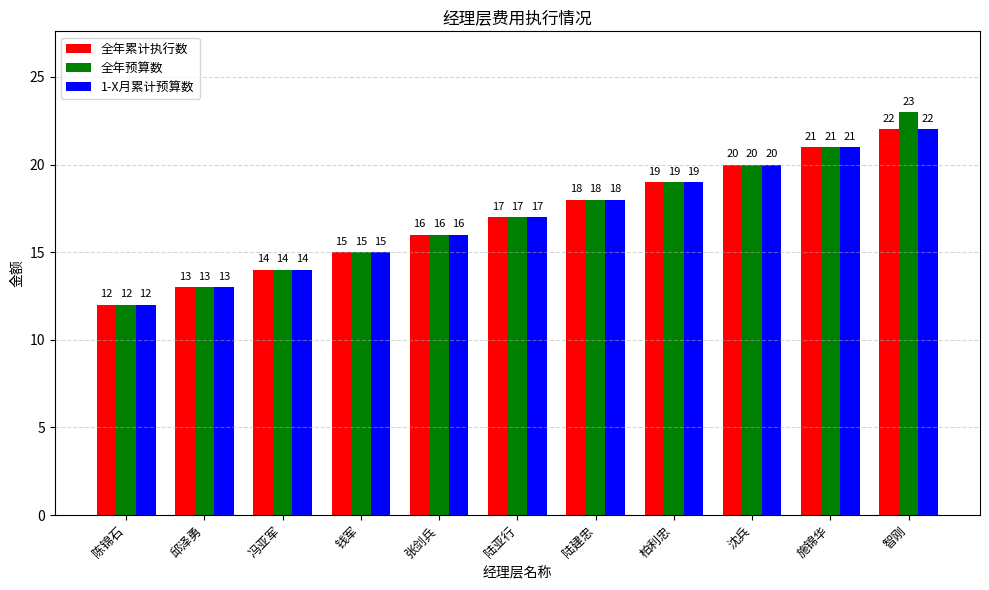

What is the difference between the second highest and second lowest values in the 全年累计执行数 series?

8